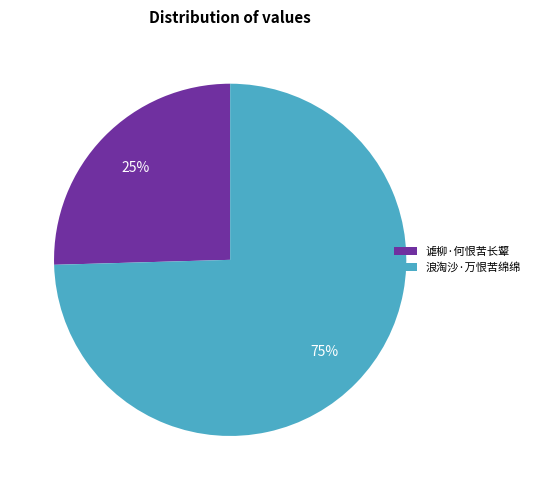

Which has a higher value, 浪淘沙·万恨苦绵绵 or 谑柳·何恨苦长颦?

浪淘沙·万恨苦绵绵